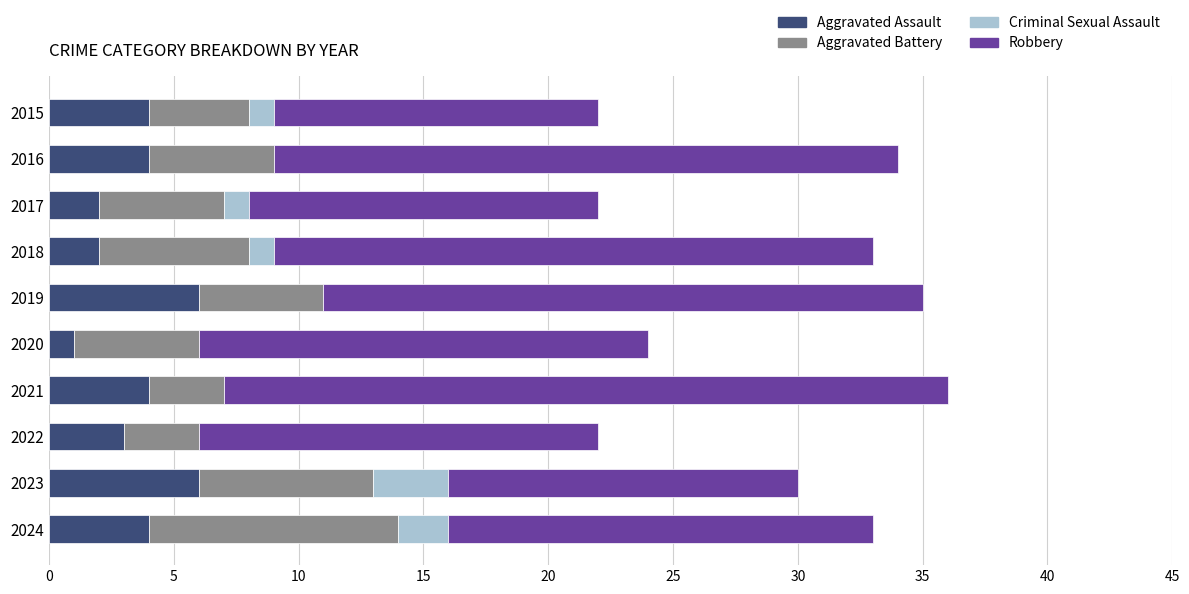

What is the sum of all Aggravated Assault values?

36